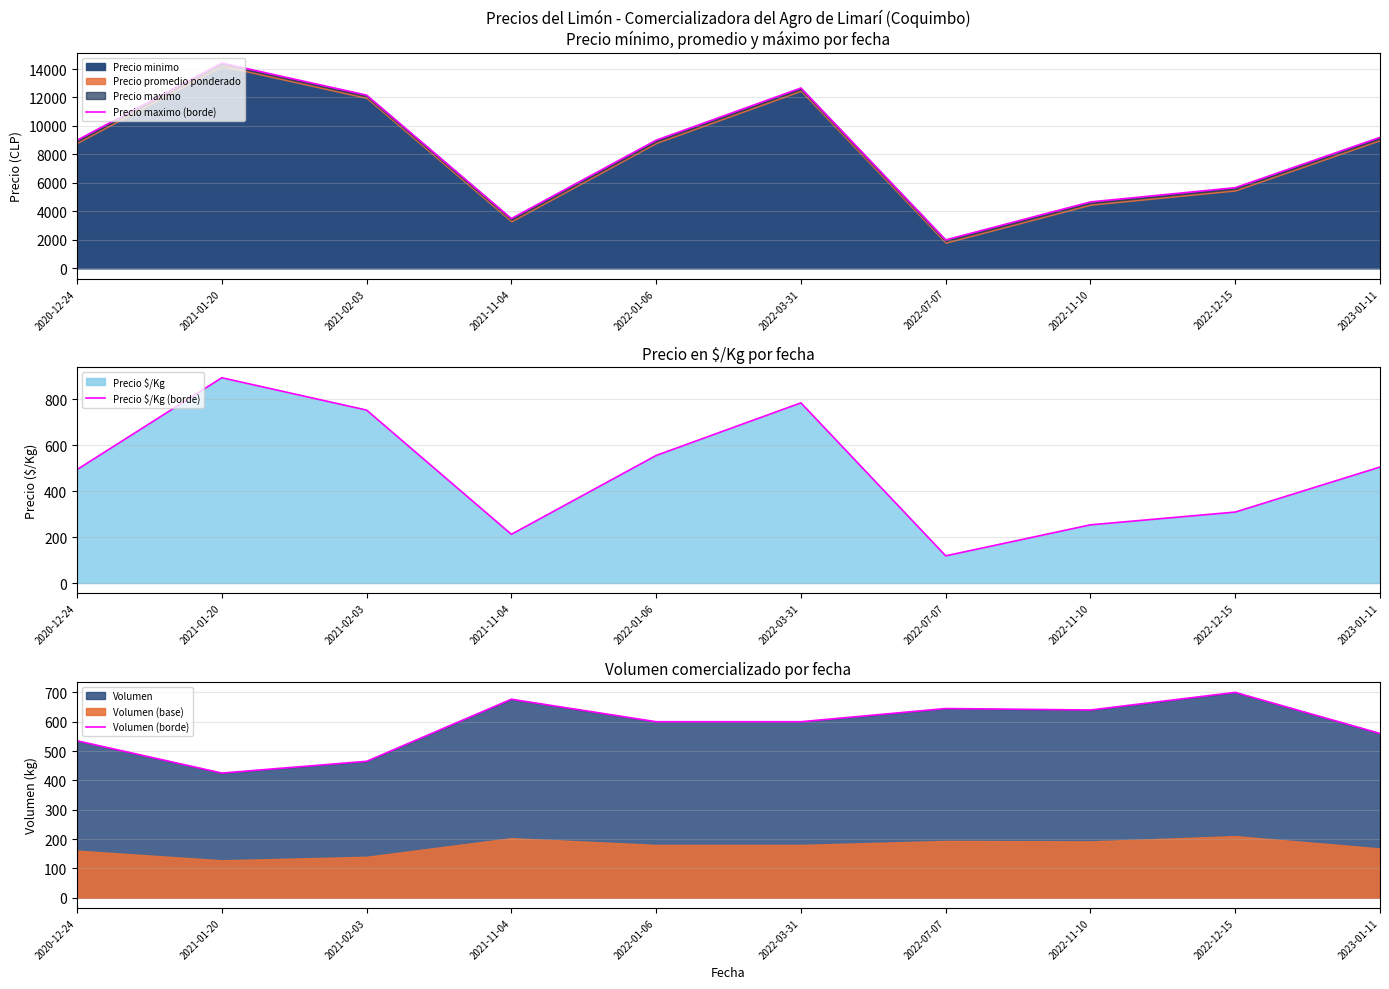

What position from the left is 2022-03-31?

6